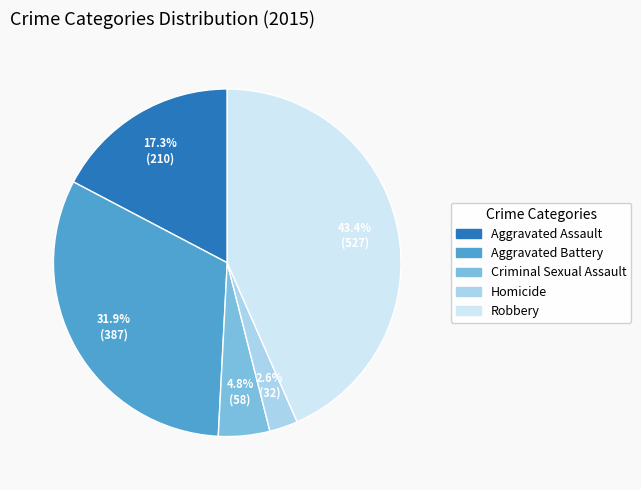

Approximately how many times larger is the value at Aggravated Battery compared to Aggravated Assault?

1.8